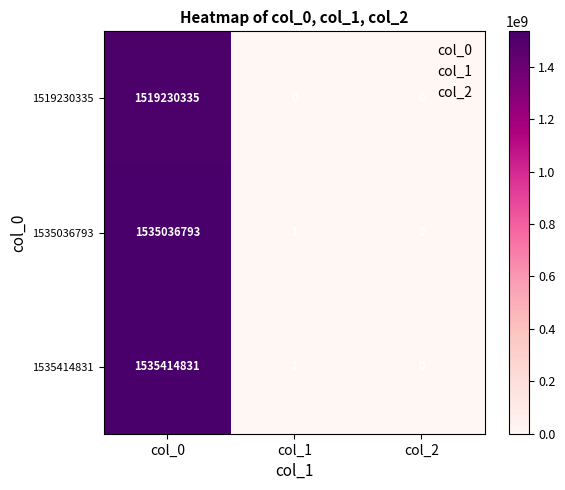

What is the sum of all 1535414831 values?

1535414833